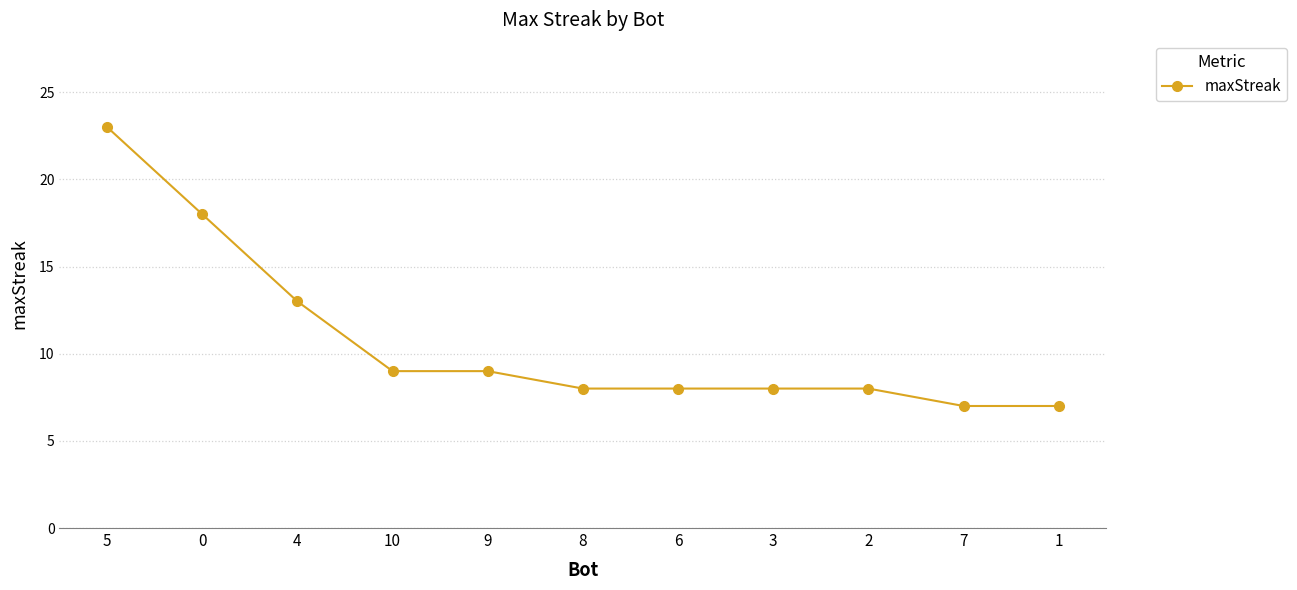

What is the label of the 9th point from the left?

2